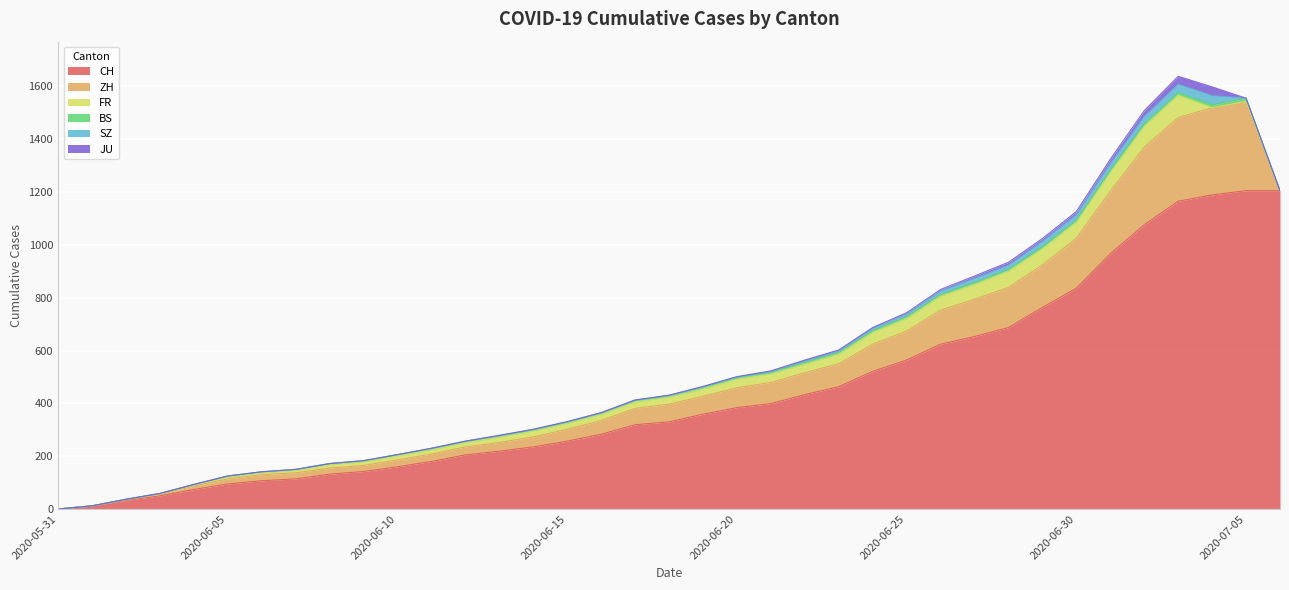

Where does the CH series first go above 330?

2020-06-19